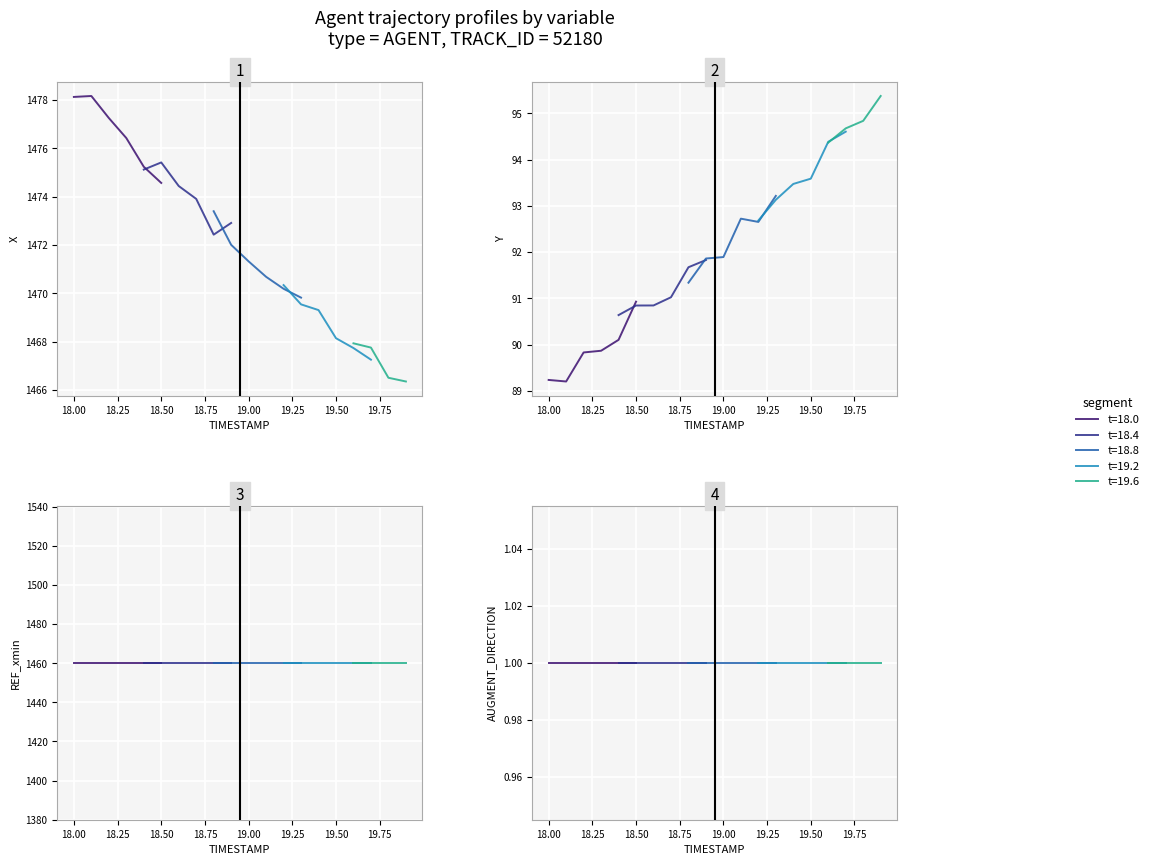

What is the value of the REF_xmin point at the 9th from the left?

1460.3